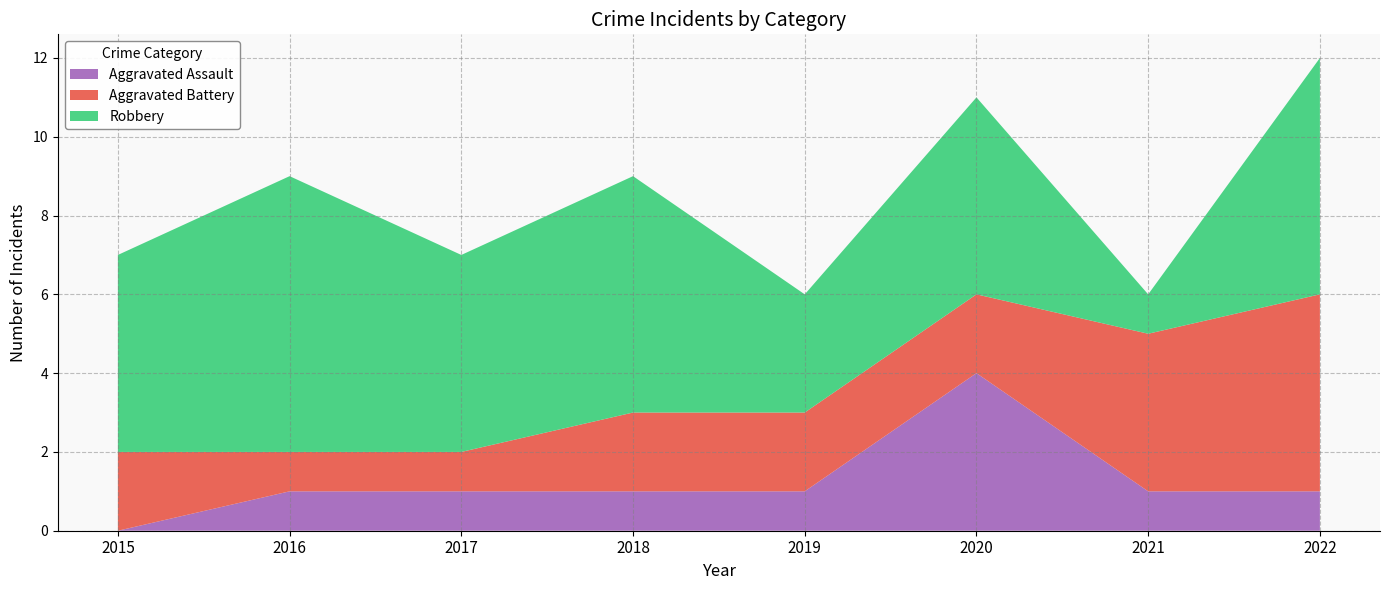

Reading left to right, list all the values displayed in this chart.

Aggravated Assault: 2015=0	2016=1	2017=1	2018=1	2019=1	2020=4	2021=1	2022=1
Aggravated Battery: 2015=2	2016=1	2017=1	2018=2	2019=2	2020=2	2021=4	2022=5
Robbery: 2015=5	2016=7	2017=5	2018=6	2019=3	2020=5	2021=1	2022=6